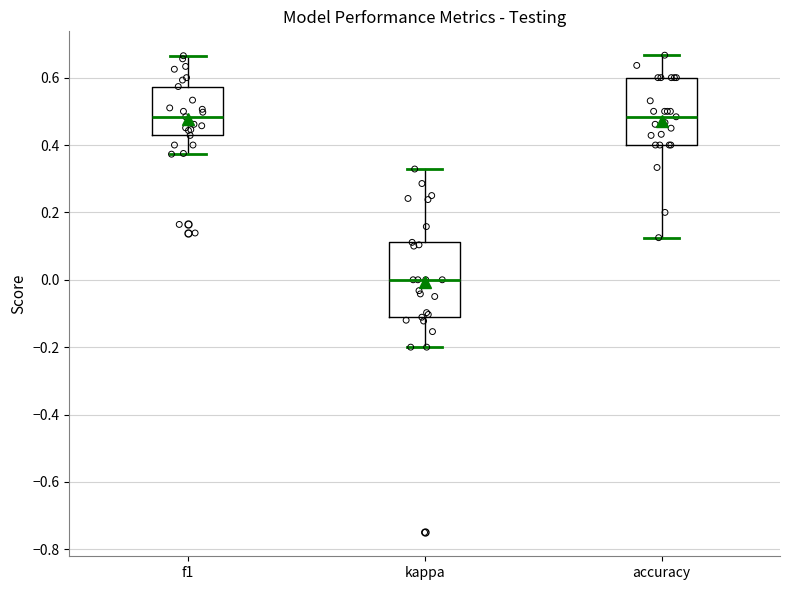

Reading left to right, transcribe this box plot: for each box, give where its median line is, the range the box spans, and where its two whiskers end, as read against the y-axis. The values are not printed on the chart, so give them approximately, as read against the axis.

f1: median 0.48, box 0.42 to 0.58, whiskers 0.38 to 0.66
kappa: median 0.00, box -0.12 to 0.12, whiskers -0.20 to 0.32
accuracy: median 0.48, box 0.40 to 0.60, whiskers 0.12 to 0.66